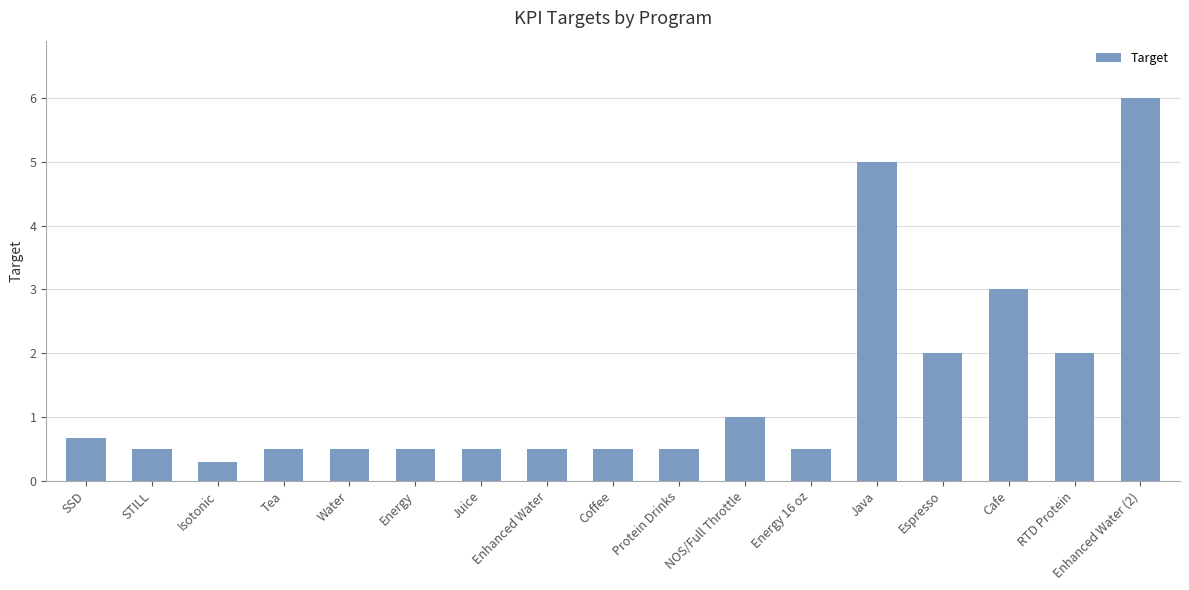

Reading left to right, what are all the values shown in this chart?

0.7	0.5	0.3	0.5	0.5	0.5	0.5	0.5	0.5	0.5	1.0	0.5	5.0	2.0	3.0	2.0	6.0